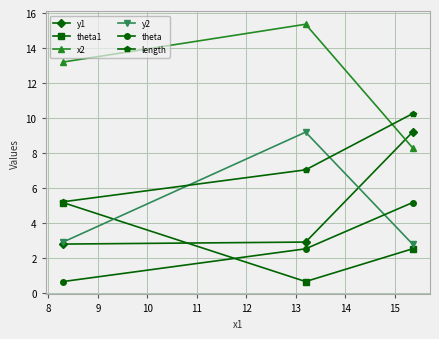

What is the greatest value displayed?

15.4